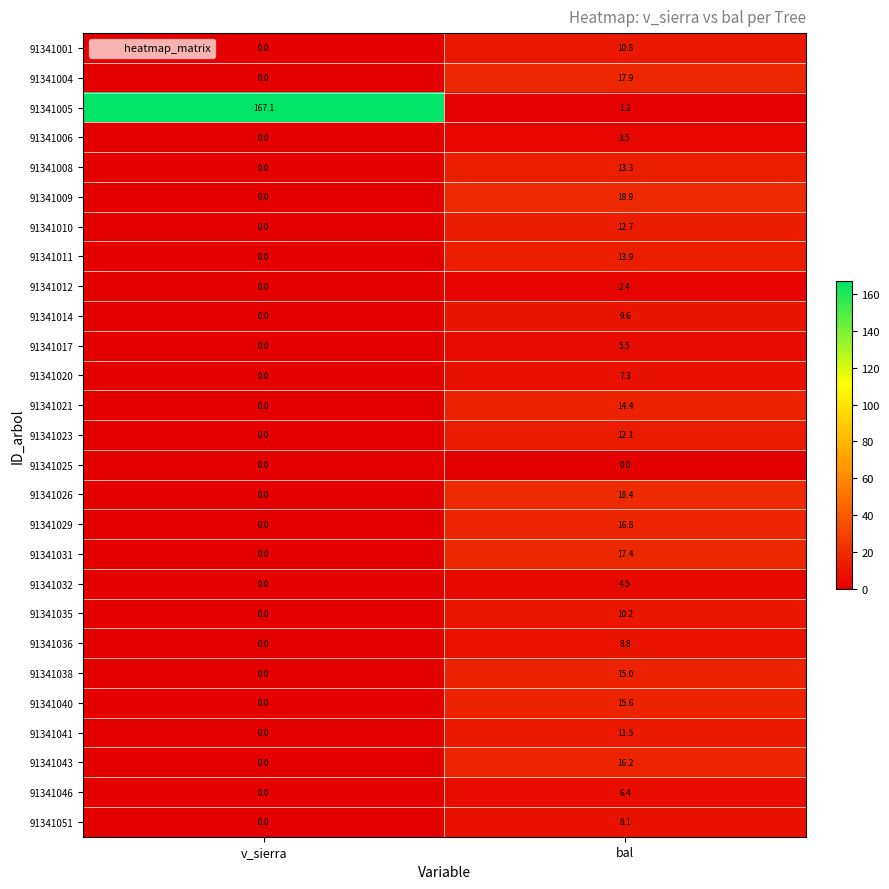

At which label is 91341017 closest to 2?

v_sierra